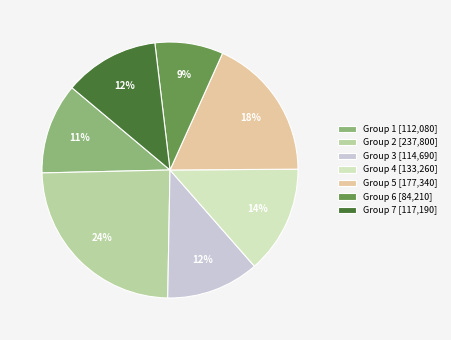

How many slices are in this pie chart?

7